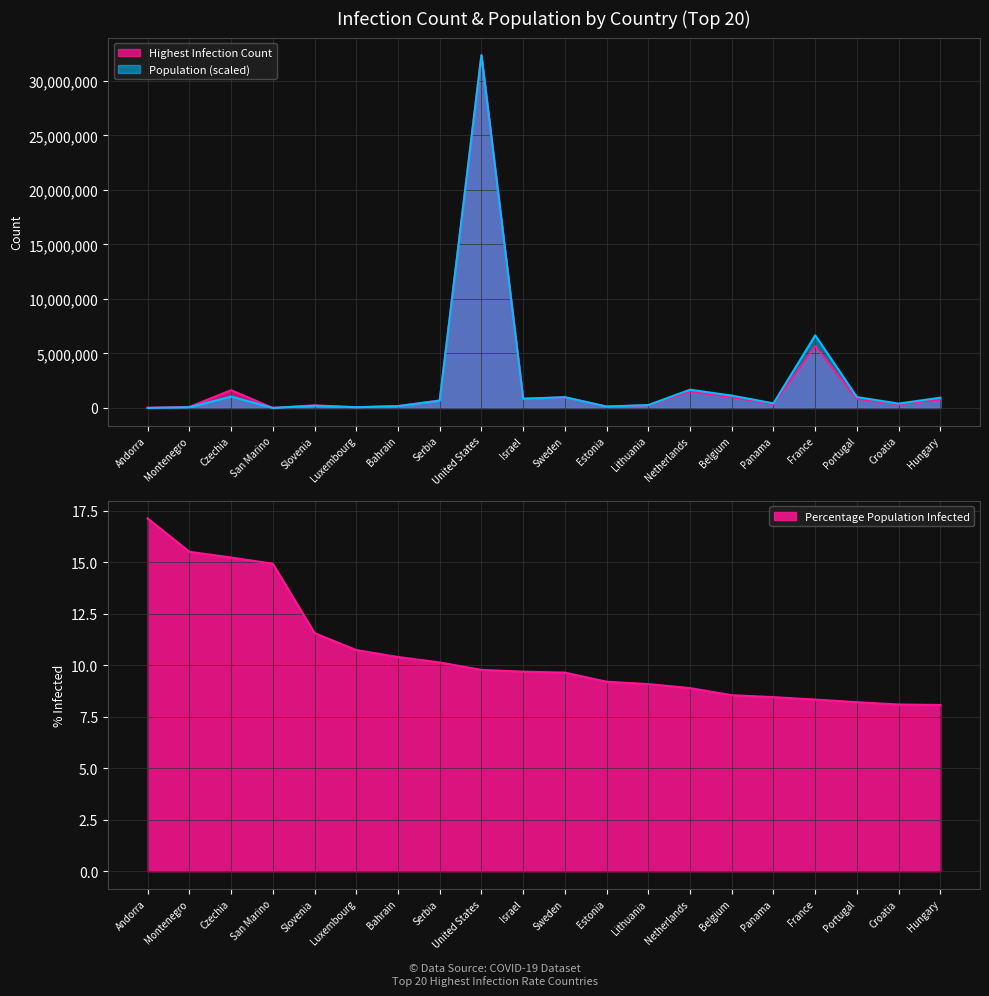

Is it true that Population equals 631141.5 at Panama?

False